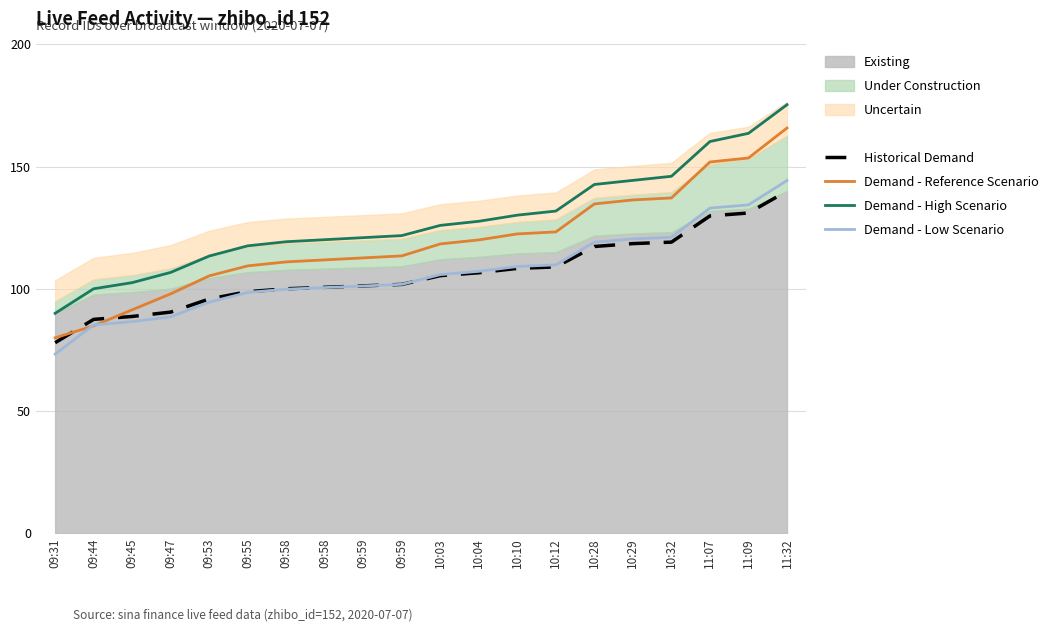

Which series changed the most between 09:44 and 10:32?

Demand - Reference Scenario